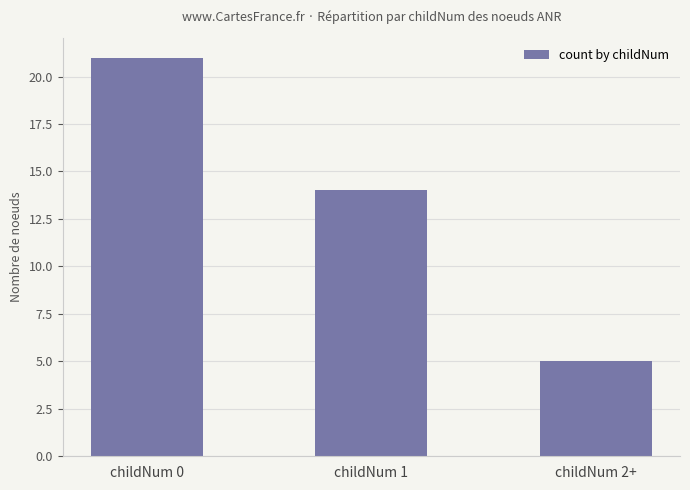

Reading left to right, transcribe all the data shown in this chart.

childNum 0=21	childNum 1=14	childNum 2+=5